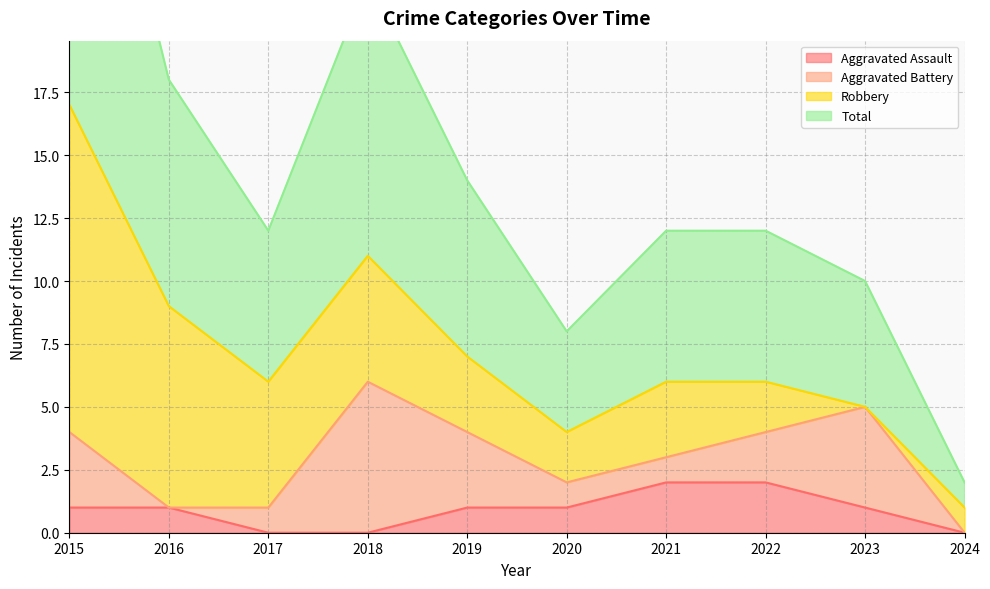

What is the sum of all Aggravated Assault values?

9